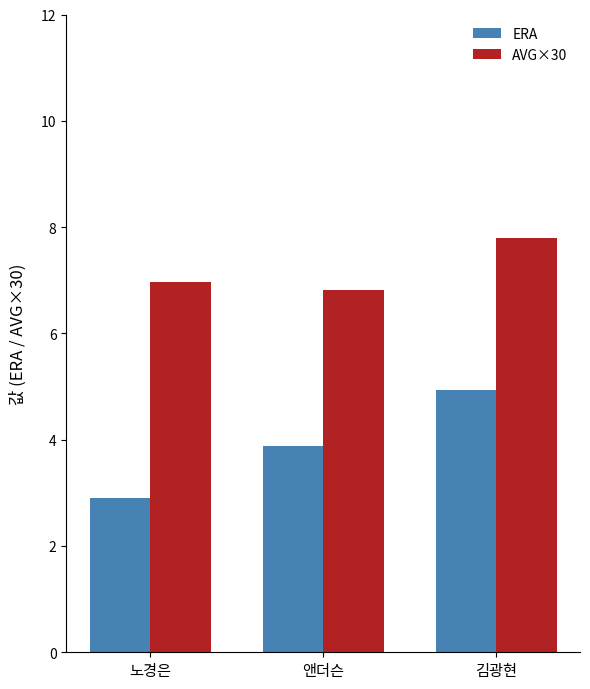

What is the total value across all series at 김광현?

12.7